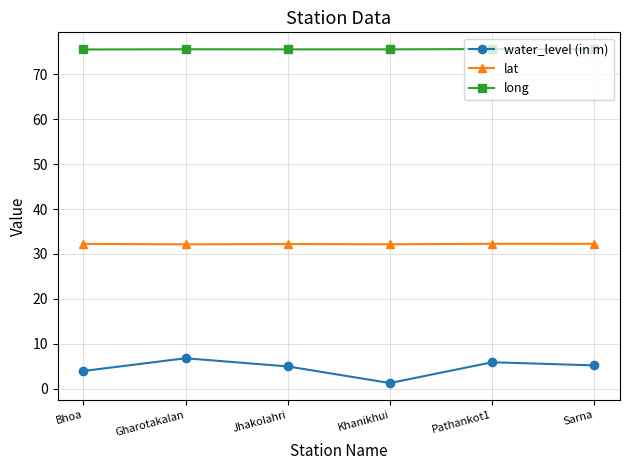

What is the sum of all long values?

453.4